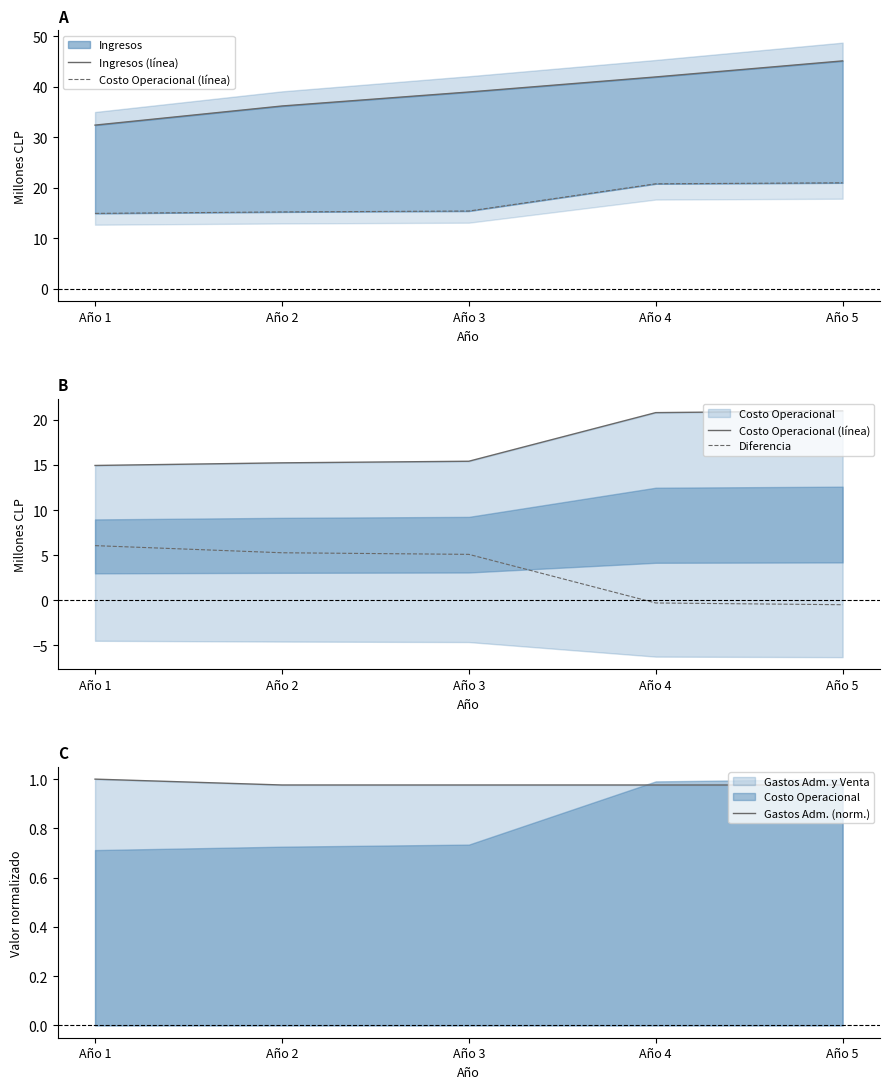

What is the maximum value for Costo Operacional (línea)?

21.0